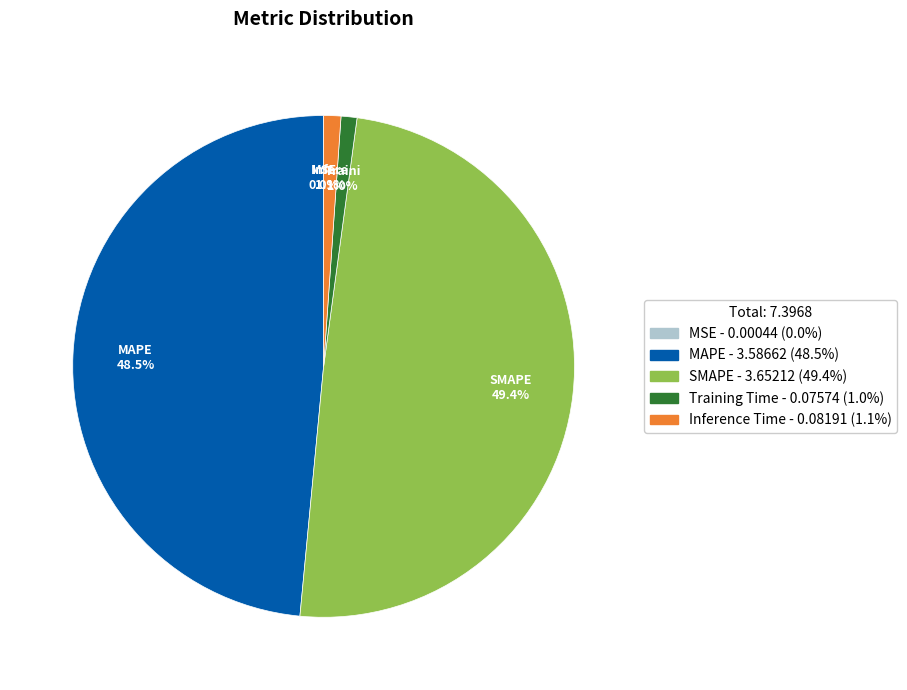

Is the sum of Inference Time and Training Time greater than half?

No